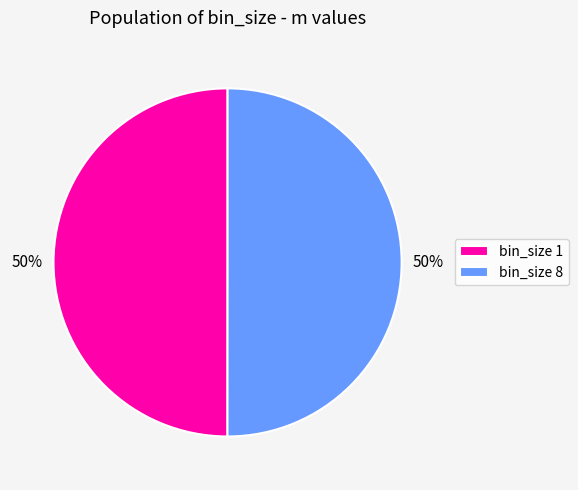

Is the sum of bin_size 1 and bin_size 8 greater than half?

Yes